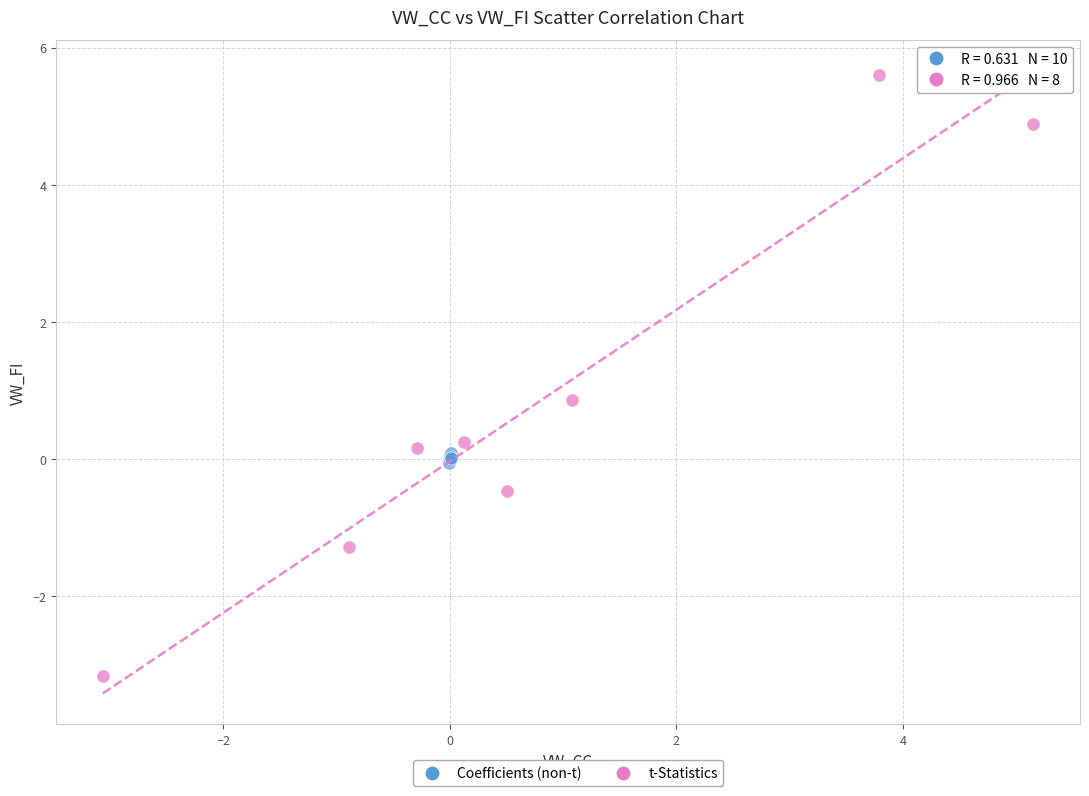

Which series reaches the minimum Y coordinate?

t-Statistics